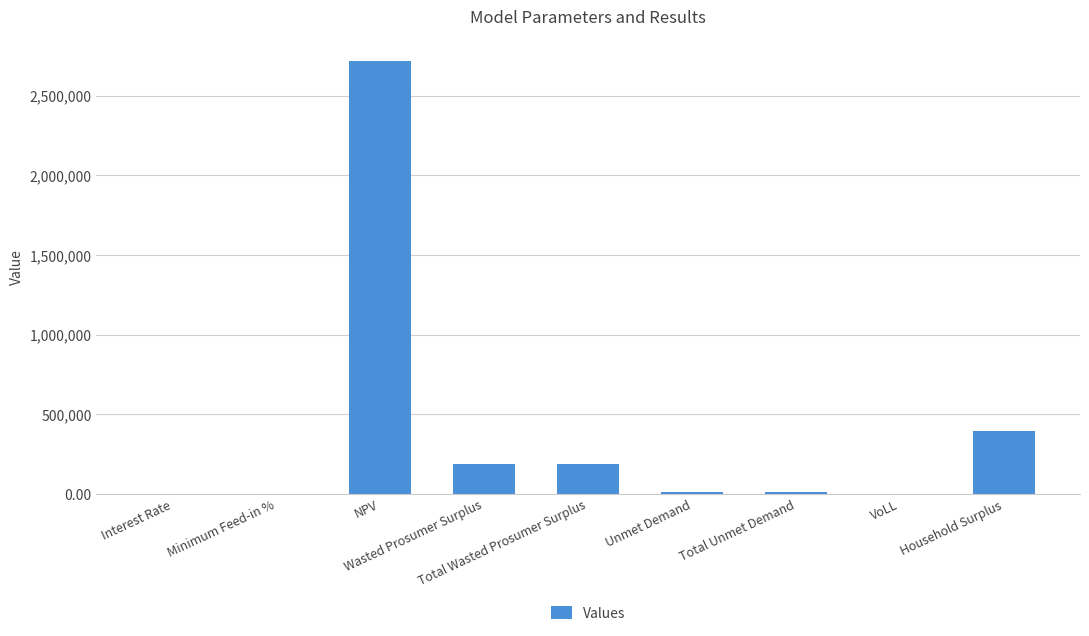

What is the sum of all values?

3515864.8